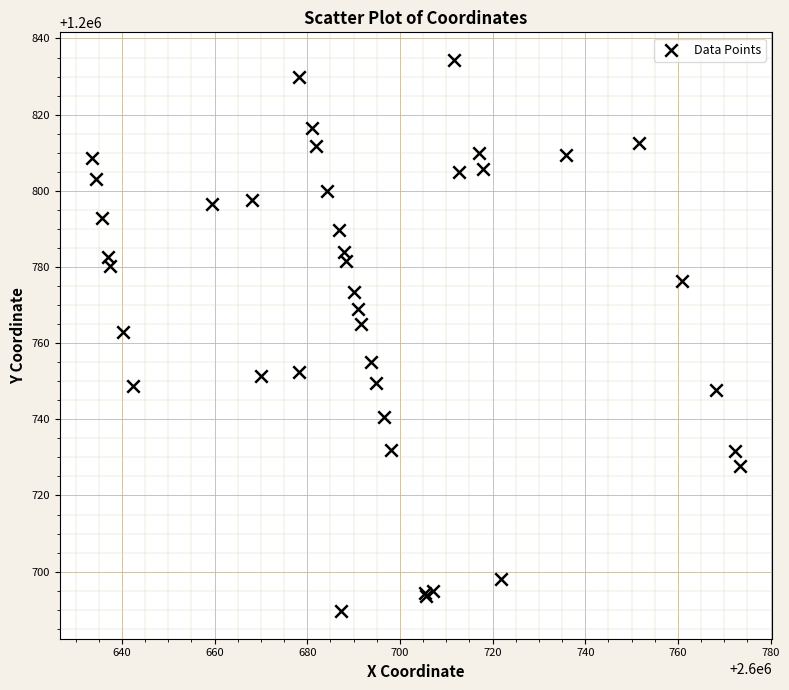

What Y value in the scatter plot is closest to 1200761?

1200762.9